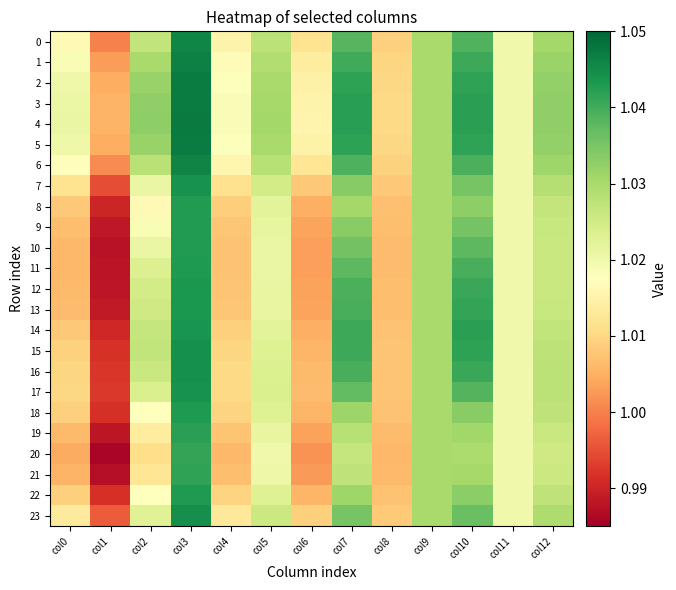

Reading left to right, list all the values displayed in this chart.

0: col0=1.0	col1=1.0	col2=1.0	col3=1.0	col4=1.0	col5=1.0	col6=1.0	col7=1.0	col8=1.0	col9=1.0	col10=1.0	col11=1.0	col12=1.0
1: col0=1.0	col1=1.0	col2=1.0	col3=1.0	col4=1.0	col5=1.0	col6=1.0	col7=1.0	col8=1.0	col9=1.0	col10=1.0	col11=1.0	col12=1.0
2: col0=1.0	col1=1.0	col2=1.0	col3=1.0	col4=1.0	col5=1.0	col6=1.0	col7=1.0	col8=1.0	col9=1.0	col10=1.0	col11=1.0	col12=1.0
3: col0=1.0	col1=1.0	col2=1.0	col3=1.0	col4=1.0	col5=1.0	col6=1.0	col7=1.0	col8=1.0	col9=1.0	col10=1.0	col11=1.0	col12=1.0
4: col0=1.0	col1=1.0	col2=1.0	col3=1.0	col4=1.0	col5=1.0	col6=1.0	col7=1.0	col8=1.0	col9=1.0	col10=1.0	col11=1.0	col12=1.0
5: col0=1.0	col1=1.0	col2=1.0	col3=1.0	col4=1.0	col5=1.0	col6=1.0	col7=1.0	col8=1.0	col9=1.0	col10=1.0	col11=1.0	col12=1.0
6: col0=1.0	col1=1.0	col2=1.0	col3=1.0	col4=1.0	col5=1.0	col6=1.0	col7=1.0	col8=1.0	col9=1.0	col10=1.0	col11=1.0	col12=1.0
7: col0=1.0	col1=1.0	col2=1.0	col3=1.0	col4=1.0	col5=1.0	col6=1.0	col7=1.0	col8=1.0	col9=1.0	col10=1.0	col11=1.0	col12=1.0
8: col0=1.0	col1=1.0	col2=1.0	col3=1.0	col4=1.0	col5=1.0	col6=1.0	col7=1.0	col8=1.0	col9=1.0	col10=1.0	col11=1.0	col12=1.0
9: col0=1.0	col1=1.0	col2=1.0	col3=1.0	col4=1.0	col5=1.0	col6=1.0	col7=1.0	col8=1.0	col9=1.0	col10=1.0	col11=1.0	col12=1.0
10: col0=1.0	col1=1.0	col2=1.0	col3=1.0	col4=1.0	col5=1.0	col6=1.0	col7=1.0	col8=1.0	col9=1.0	col10=1.0	col11=1.0	col12=1.0
11: col0=1.0	col1=1.0	col2=1.0	col3=1.0	col4=1.0	col5=1.0	col6=1.0	col7=1.0	col8=1.0	col9=1.0	col10=1.0	col11=1.0	col12=1.0
12: col0=1.0	col1=1.0	col2=1.0	col3=1.0	col4=1.0	col5=1.0	col6=1.0	col7=1.0	col8=1.0	col9=1.0	col10=1.0	col11=1.0	col12=1.0
13: col0=1.0	col1=1.0	col2=1.0	col3=1.0	col4=1.0	col5=1.0	col6=1.0	col7=1.0	col8=1.0	col9=1.0	col10=1.0	col11=1.0	col12=1.0
14: col0=1.0	col1=1.0	col2=1.0	col3=1.0	col4=1.0	col5=1.0	col6=1.0	col7=1.0	col8=1.0	col9=1.0	col10=1.0	col11=1.0	col12=1.0
15: col0=1.0	col1=1.0	col2=1.0	col3=1.0	col4=1.0	col5=1.0	col6=1.0	col7=1.0	col8=1.0	col9=1.0	col10=1.0	col11=1.0	col12=1.0
16: col0=1.0	col1=1.0	col2=1.0	col3=1.0	col4=1.0	col5=1.0	col6=1.0	col7=1.0	col8=1.0	col9=1.0	col10=1.0	col11=1.0	col12=1.0
17: col0=1.0	col1=1.0	col2=1.0	col3=1.0	col4=1.0	col5=1.0	col6=1.0	col7=1.0	col8=1.0	col9=1.0	col10=1.0	col11=1.0	col12=1.0
18: col0=1.0	col1=1.0	col2=1.0	col3=1.0	col4=1.0	col5=1.0	col6=1.0	col7=1.0	col8=1.0	col9=1.0	col10=1.0	col11=1.0	col12=1.0
19: col0=1.0	col1=1.0	col2=1.0	col3=1.0	col4=1.0	col5=1.0	col6=1.0	col7=1.0	col8=1.0	col9=1.0	col10=1.0	col11=1.0	col12=1.0
20: col0=1.0	col1=1.0	col2=1.0	col3=1.0	col4=1.0	col5=1.0	col6=1.0	col7=1.0	col8=1.0	col9=1.0	col10=1.0	col11=1.0	col12=1.0
21: col0=1.0	col1=1.0	col2=1.0	col3=1.0	col4=1.0	col5=1.0	col6=1.0	col7=1.0	col8=1.0	col9=1.0	col10=1.0	col11=1.0	col12=1.0
22: col0=1.0	col1=1.0	col2=1.0	col3=1.0	col4=1.0	col5=1.0	col6=1.0	col7=1.0	col8=1.0	col9=1.0	col10=1.0	col11=1.0	col12=1.0
23: col0=1.0	col1=1.0	col2=1.0	col3=1.0	col4=1.0	col5=1.0	col6=1.0	col7=1.0	col8=1.0	col9=1.0	col10=1.0	col11=1.0	col12=1.0